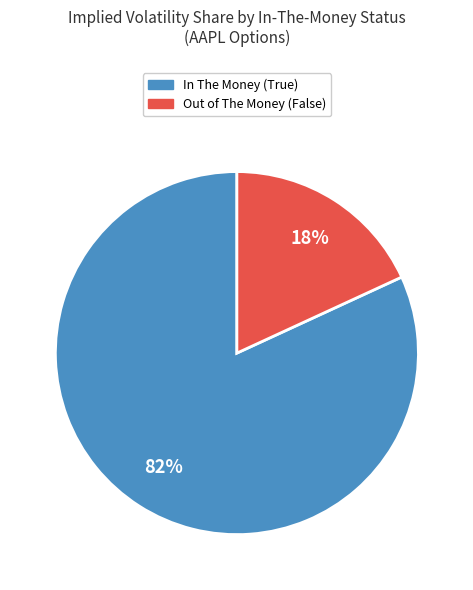

How many slices are in this pie chart?

2